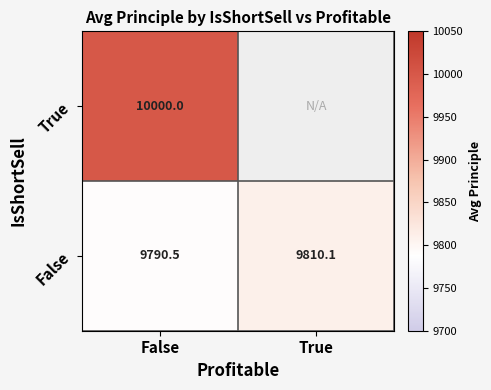

Where is False nearest to the value 9800?

False